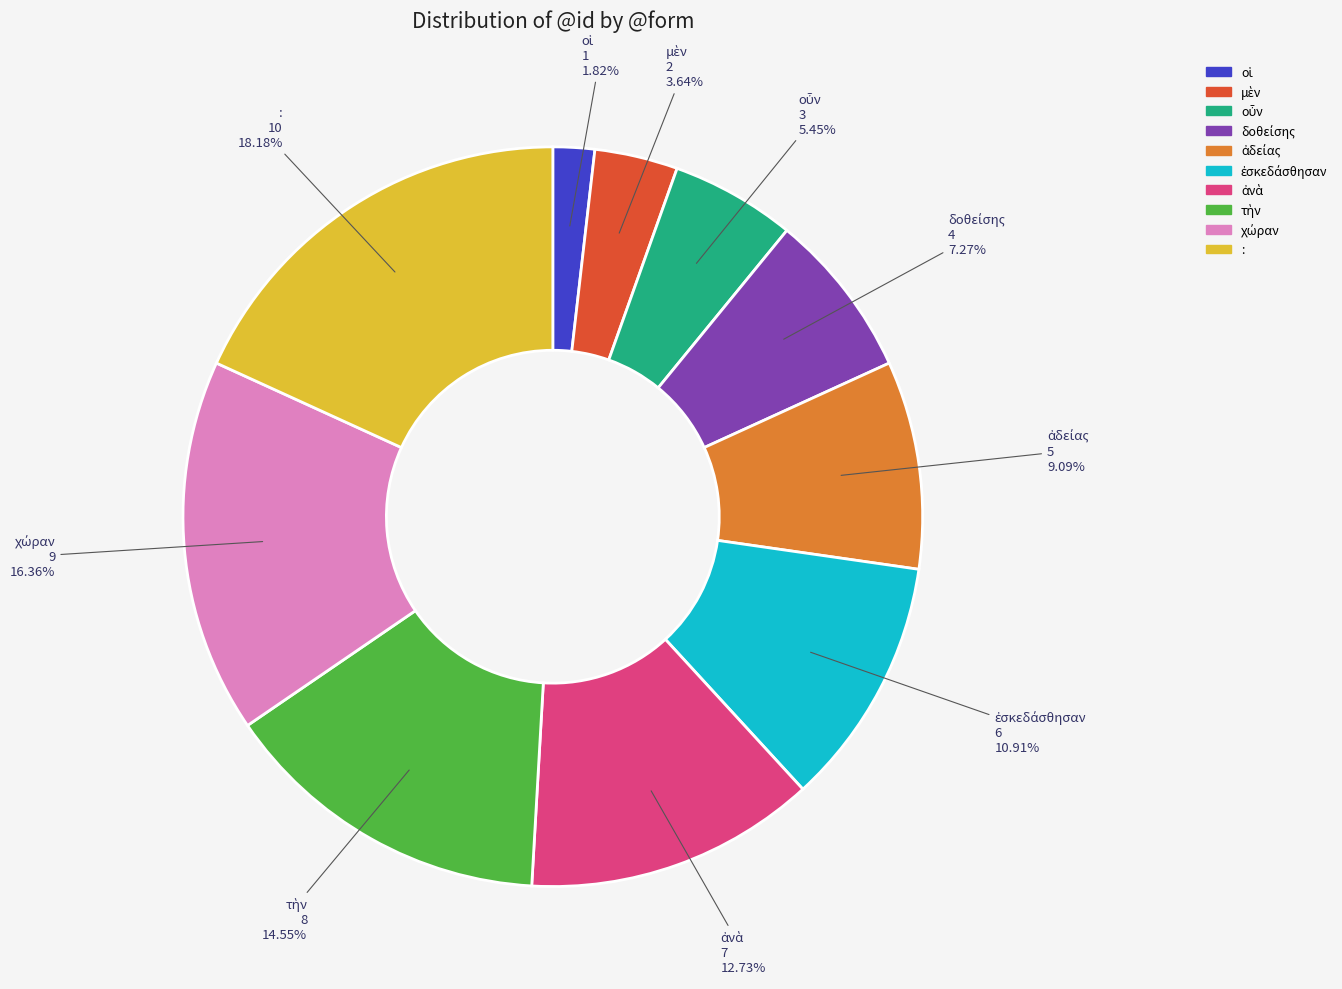

To the nearest percent, what portion does : represent?

18%